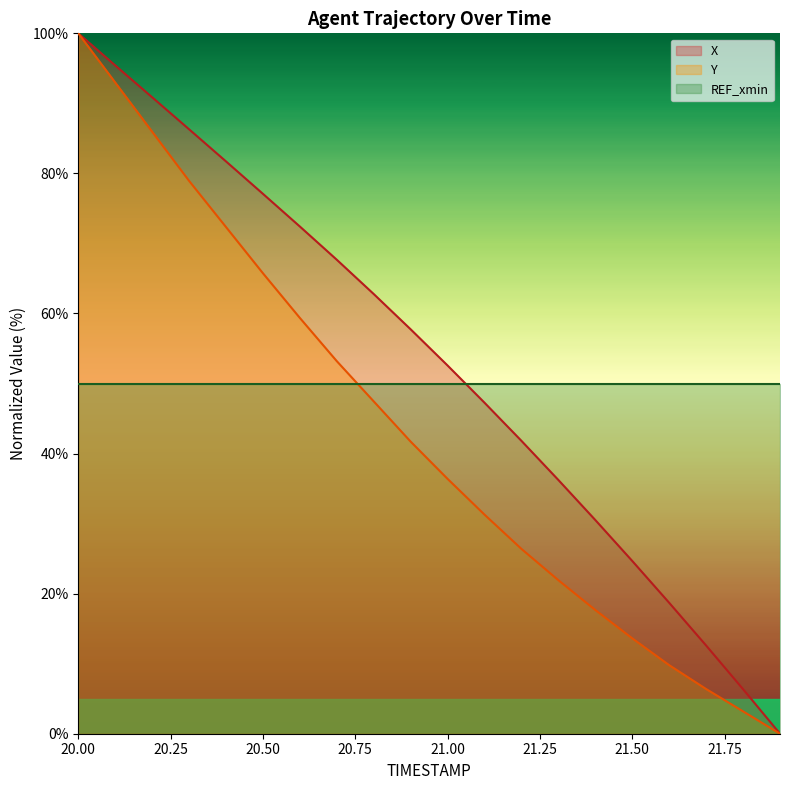

List the series in order of their peak value, lowest first.

X, Y